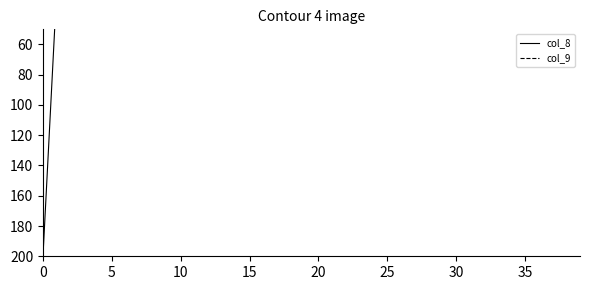

True or false: col_9 and col_8 intersect in this chart.

False